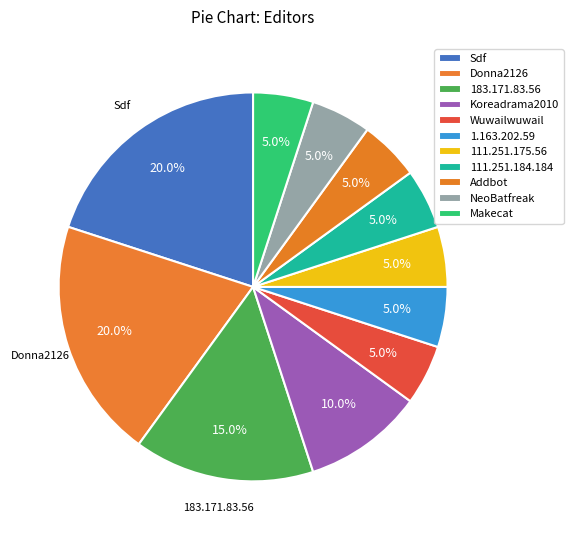

What percentage do Sdf and 183.171.83.56 together represent?

35.0%